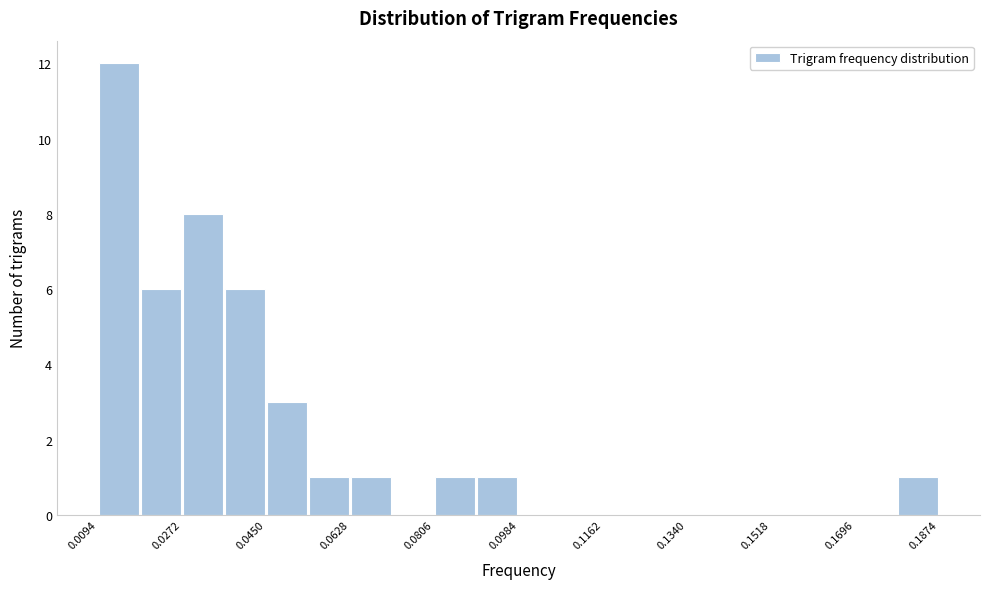

Over which range of the x-axis is the bar tallest?

0.010 to 0.018